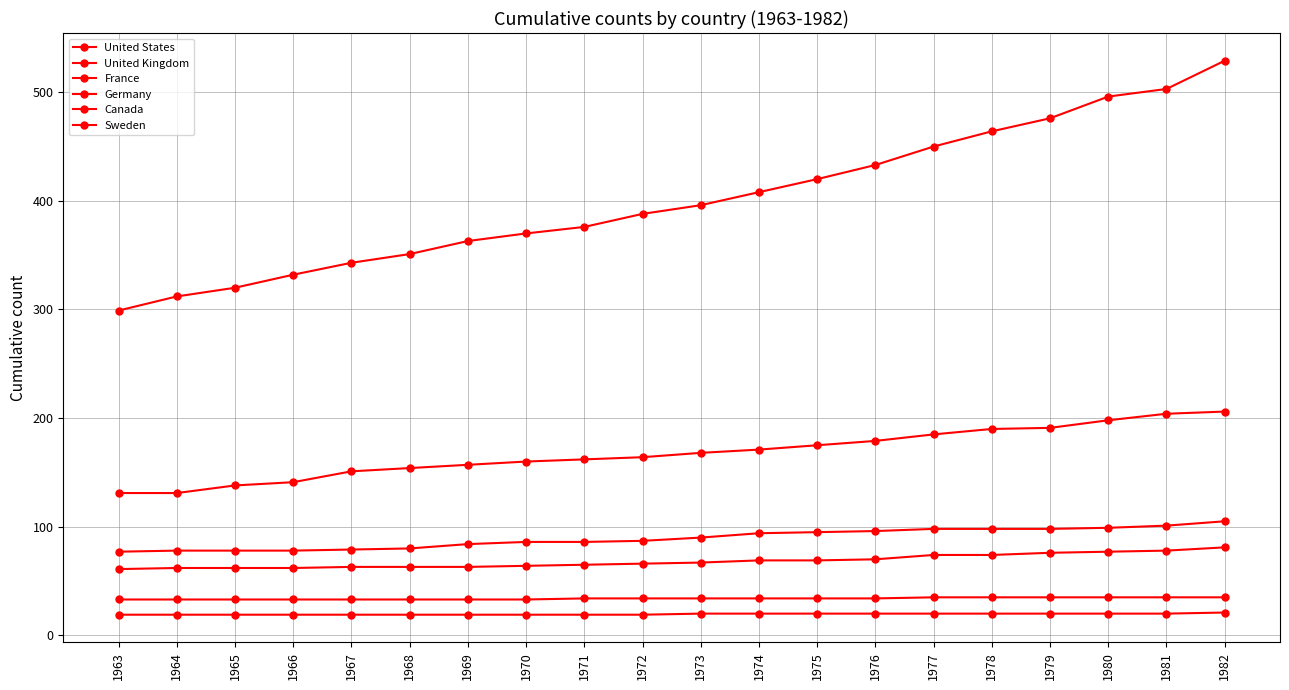

Is the value of France at 1977 greater than the value of United Kingdom at 1970?

No